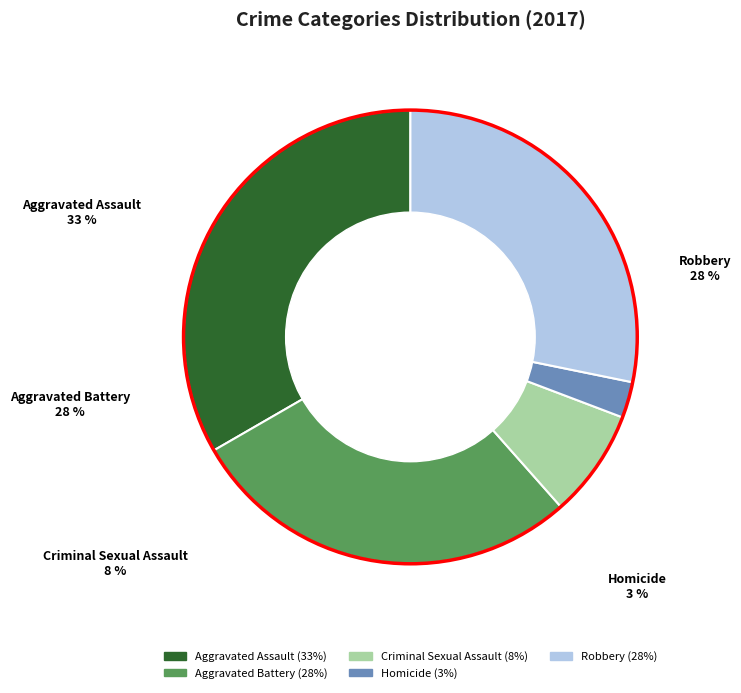

Count the number of slices in the pie.

5